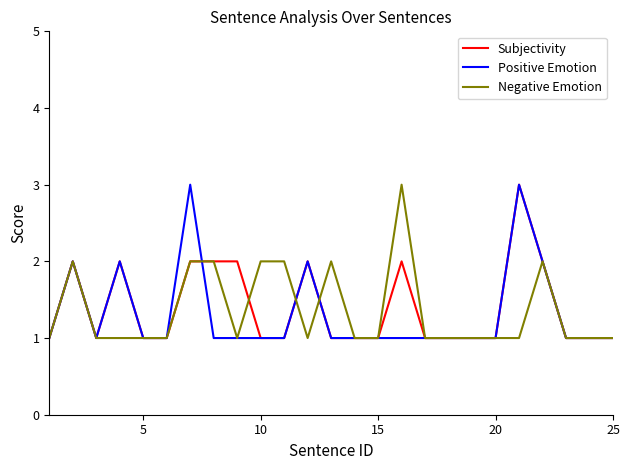

Which series has the largest total across all categories?

Subjectivity